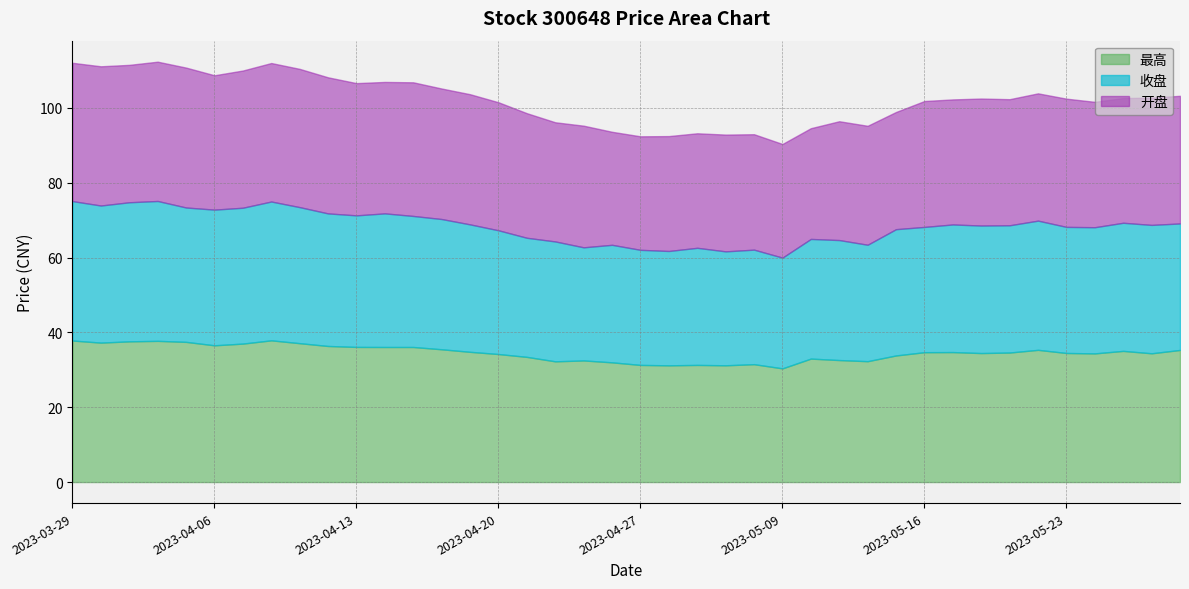

What is the sum of the 收盘 values at 2023-05-09 and 2023-04-18?

64.4